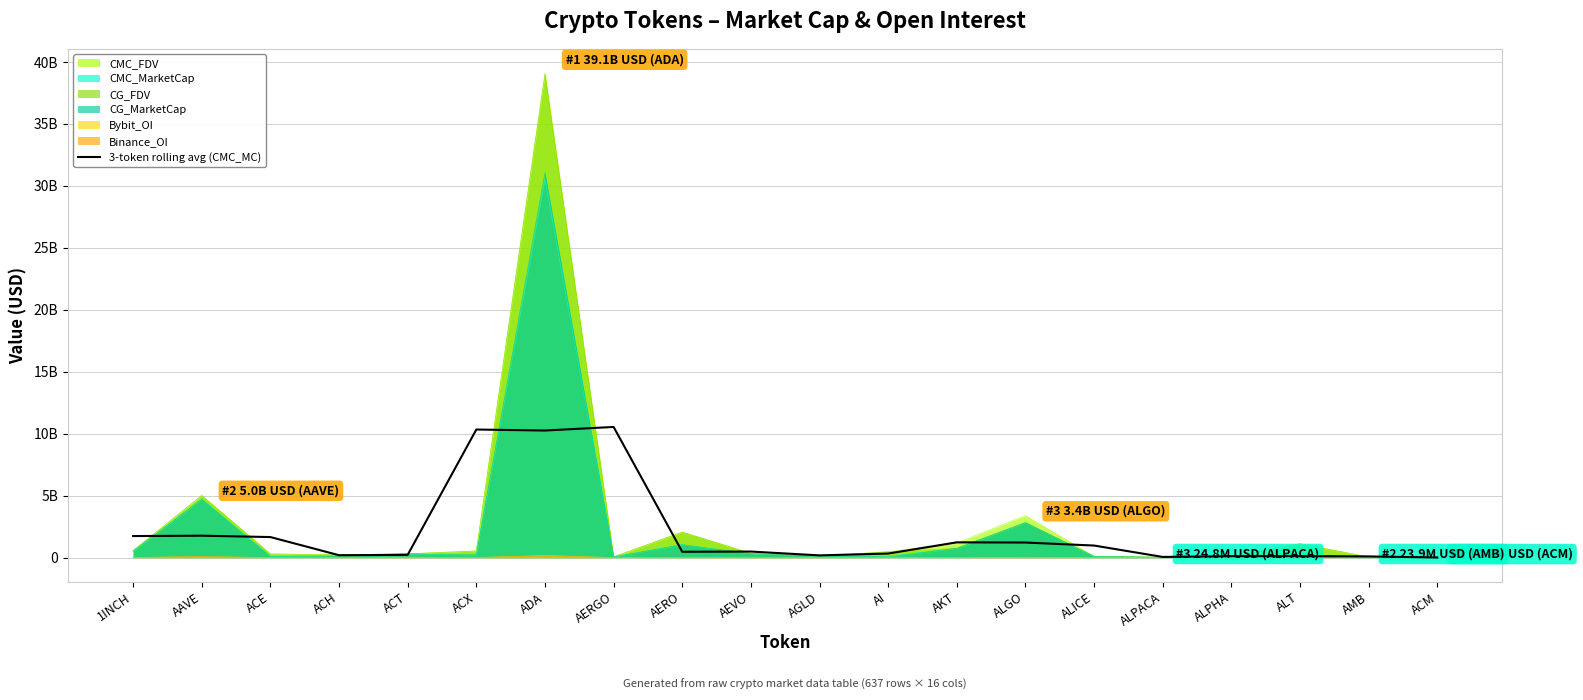

The chart shows a value of 1217722710.0 at ALGO. True or false?

True